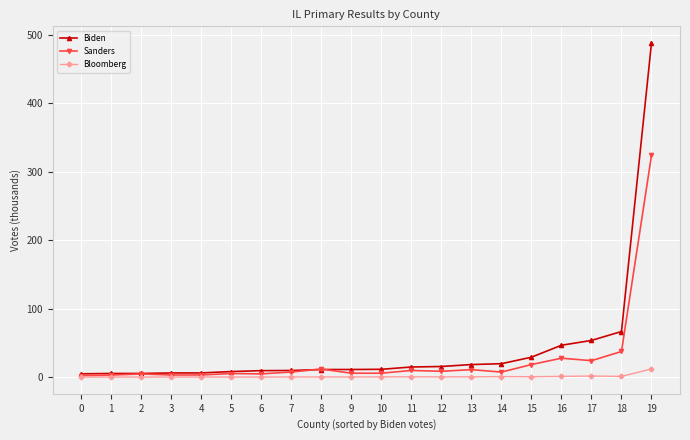

List the series in order of their overall mean, lowest first.

Bloomberg, Sanders, Biden